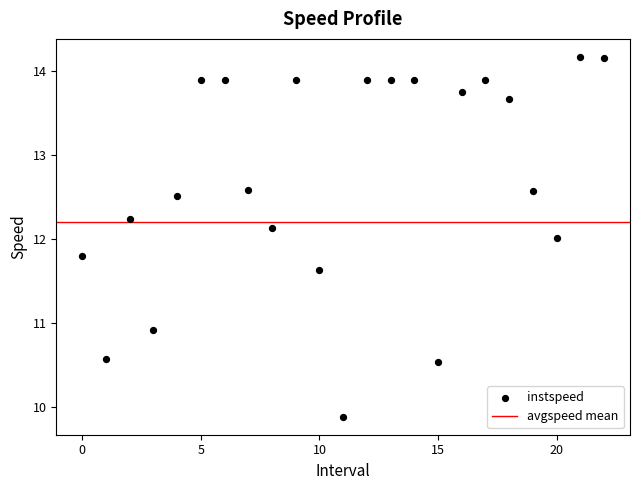

What is the range of Y values (max minus min)?

4.3